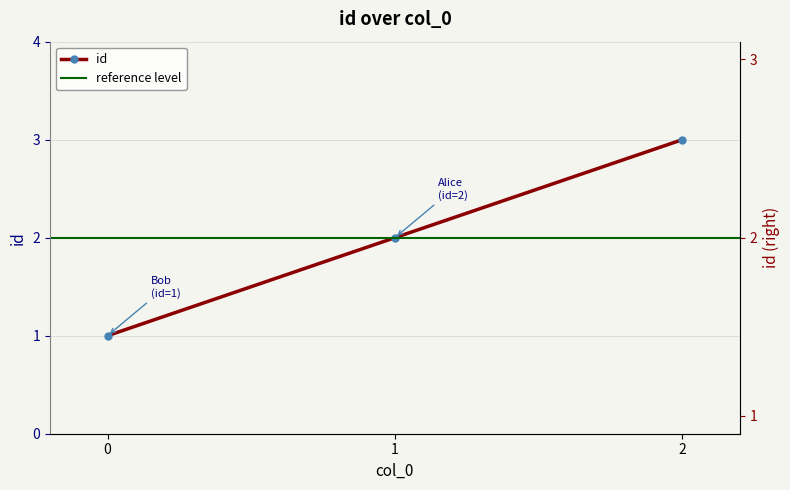

True or false: the data shows 1 at 0.

True